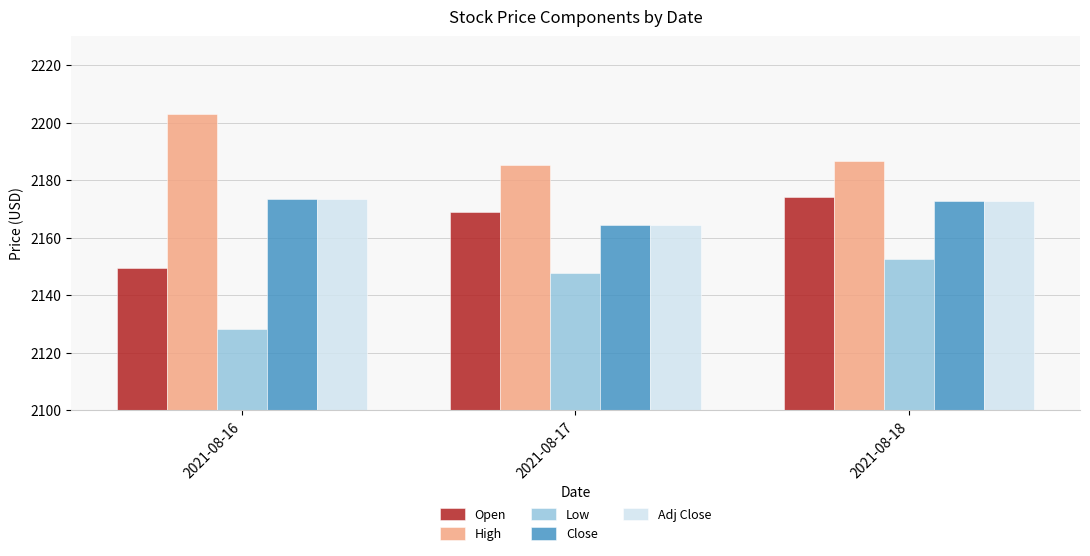

True or false: Low has a value of 3097.1 at 2021-08-17.

False